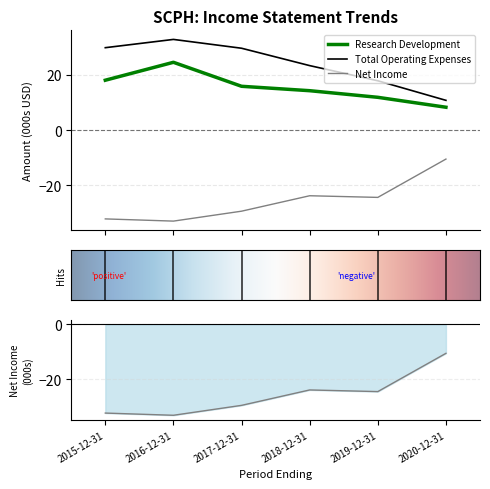

List the series in order of their peak value, highest first.

Total Operating Expenses, Research Development, Net Income